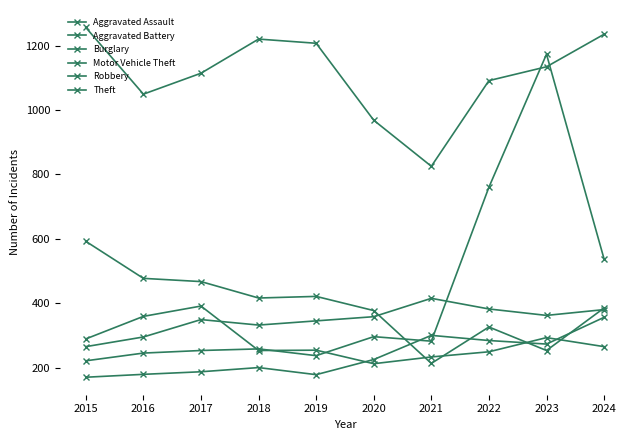

Between which two adjacent categories do Burglary and Aggravated Assault first intersect?

2020 and 2021